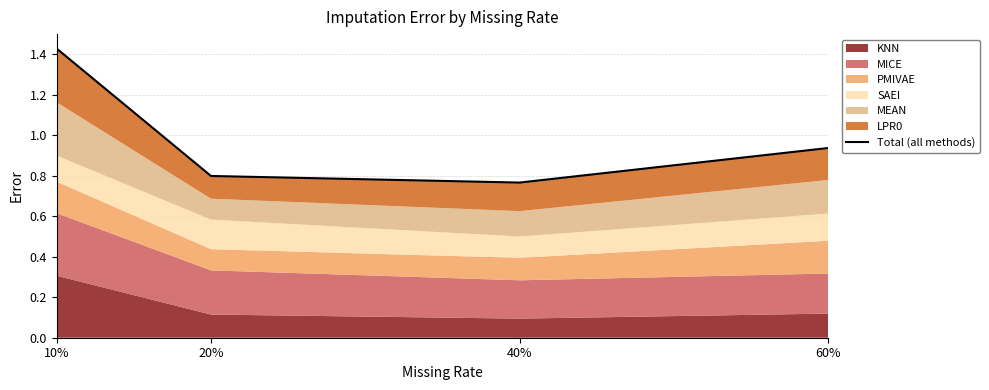

What is the difference between the values at 10% and 20%?

0.6